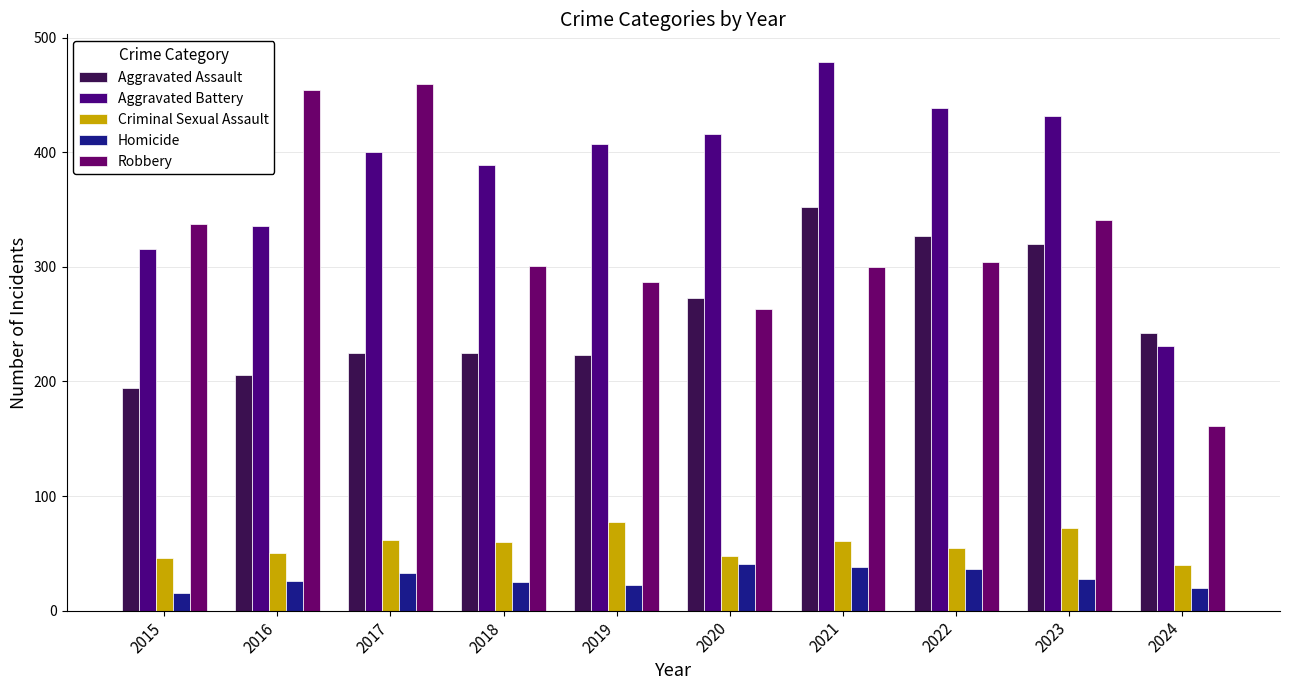

At which label is Robbery closest to 310?

2022